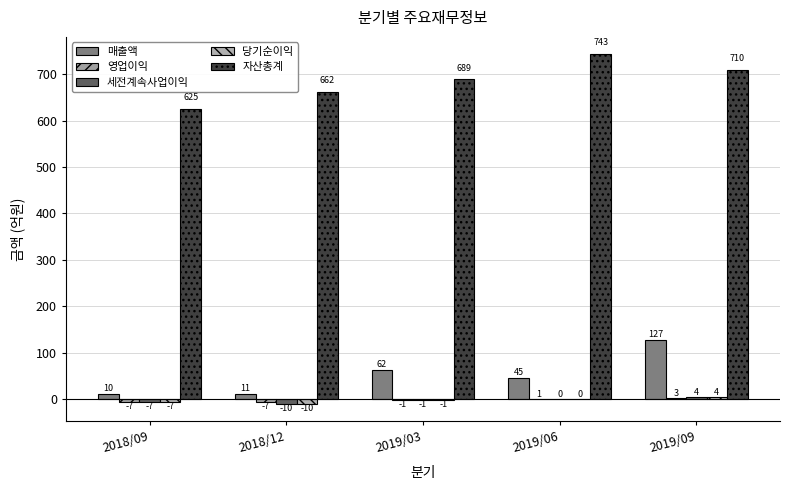

What is the difference between the maximum and minimum values in the 영업이익 series?

10